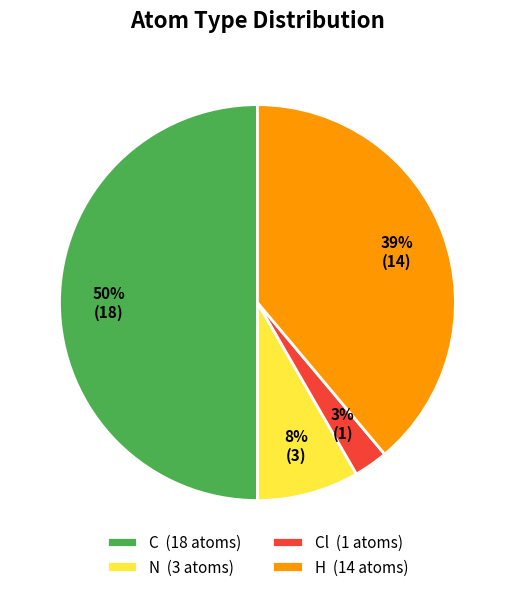

To the nearest percent, what is the combined percentage of C (18 atoms) and H (14 atoms)?

89%